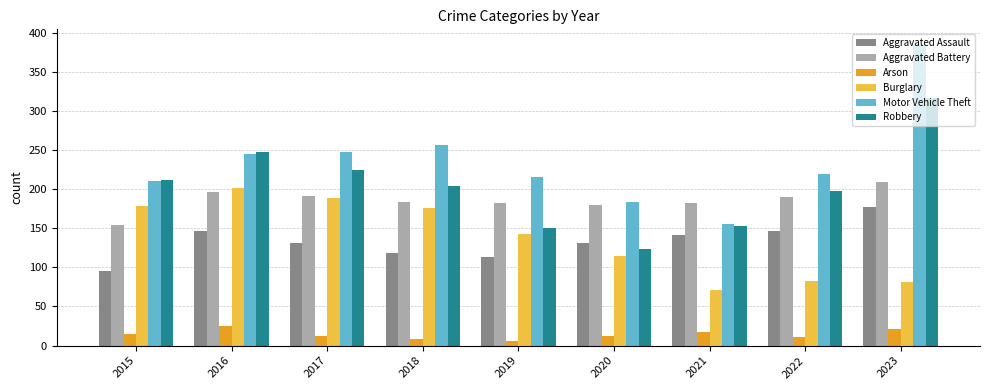

Between 2018 and 2022, which series saw the biggest shift?

Burglary